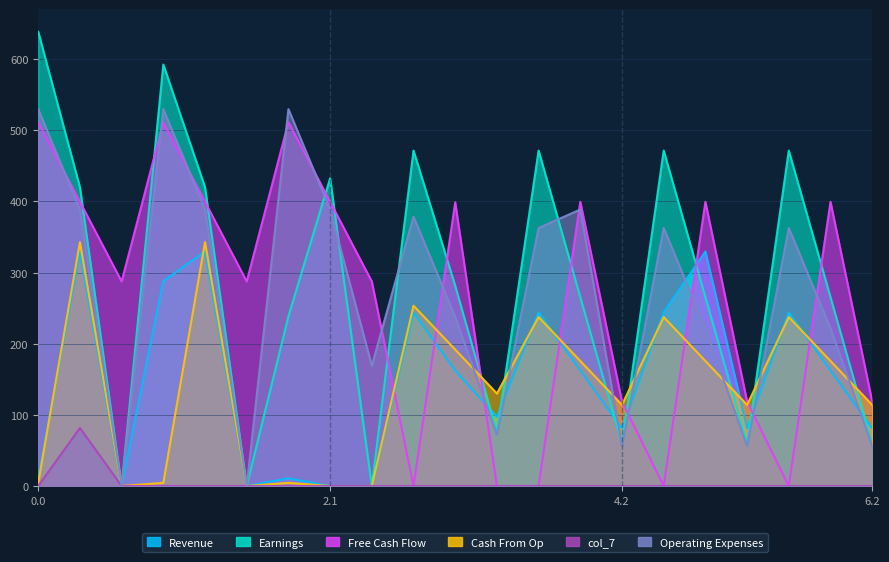

The col_7 series shows -49.9 at 6.2. True or false?

False